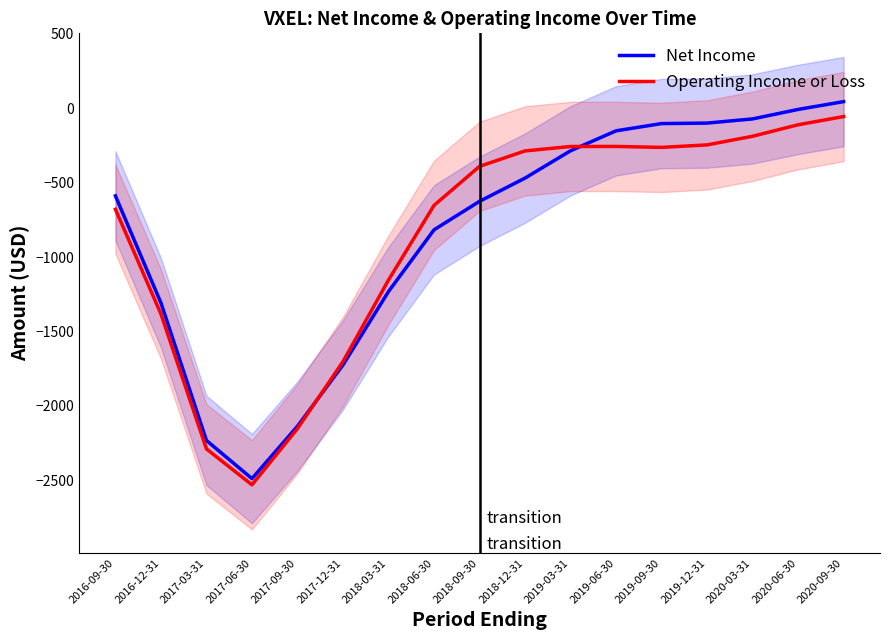

How many categories are shown in the chart?

17